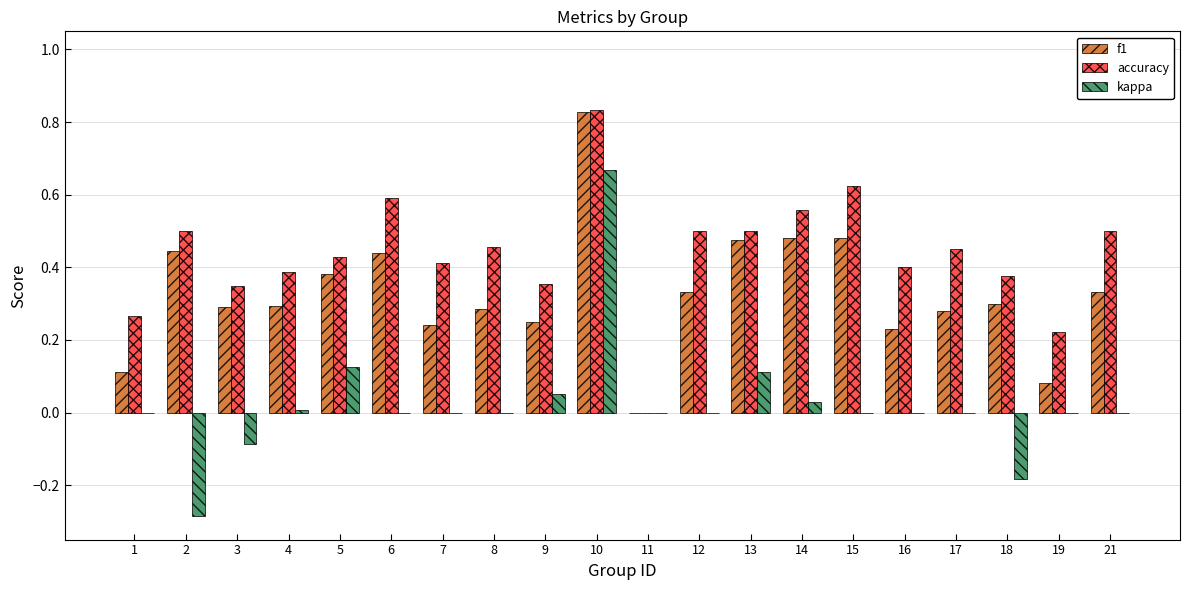

What are all the series names shown in the legend?

f1, accuracy, kappa